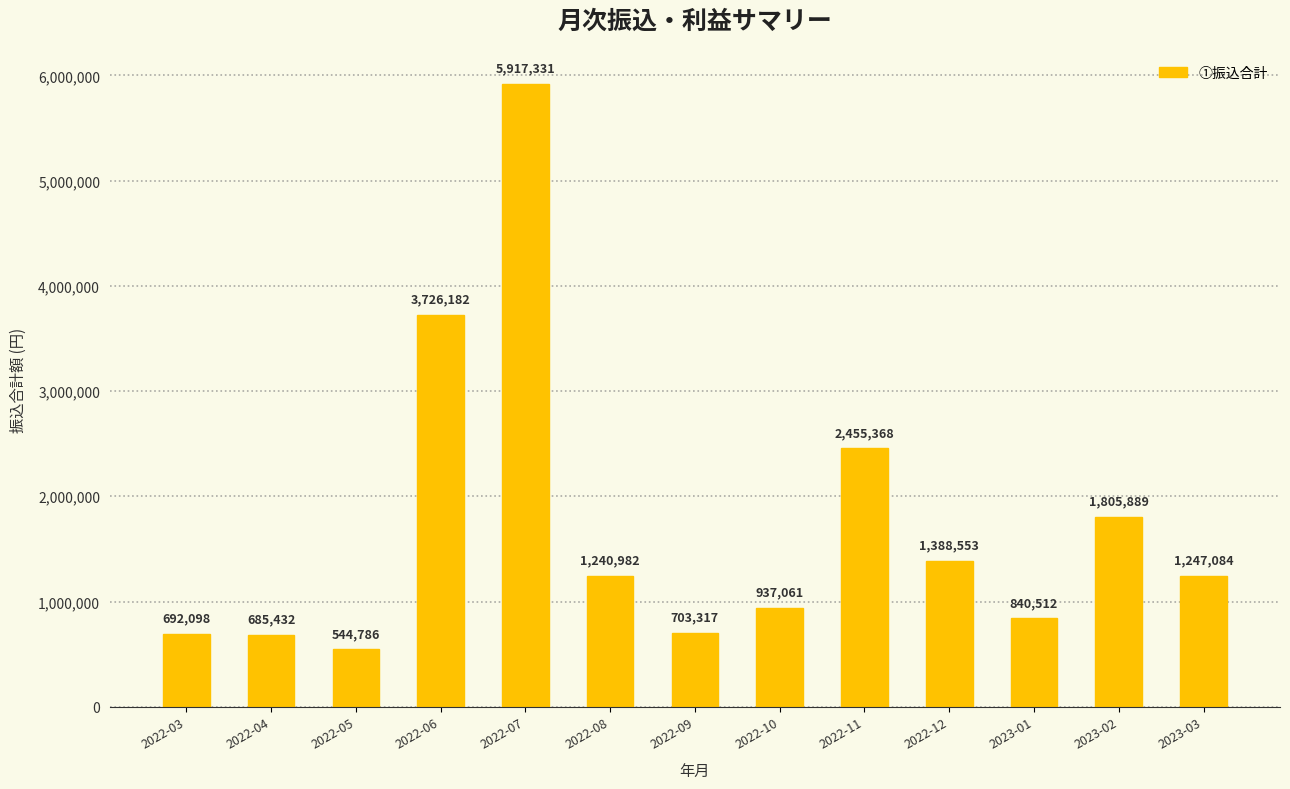

Where does the data first go above 1240982?

2022-06